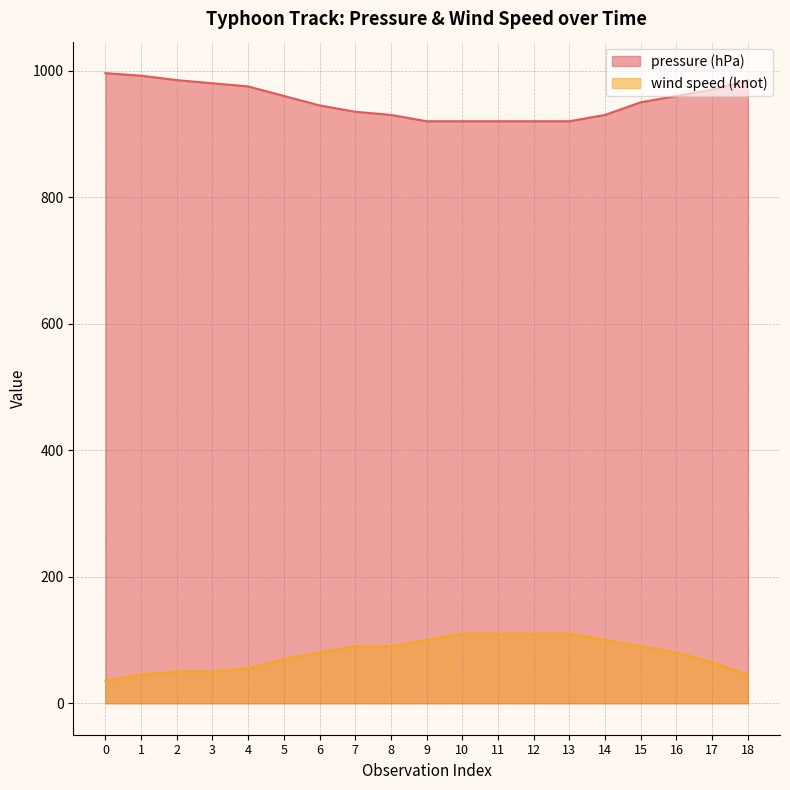

What is the value of the pressure (hPa) point at the 11th from the left?

920